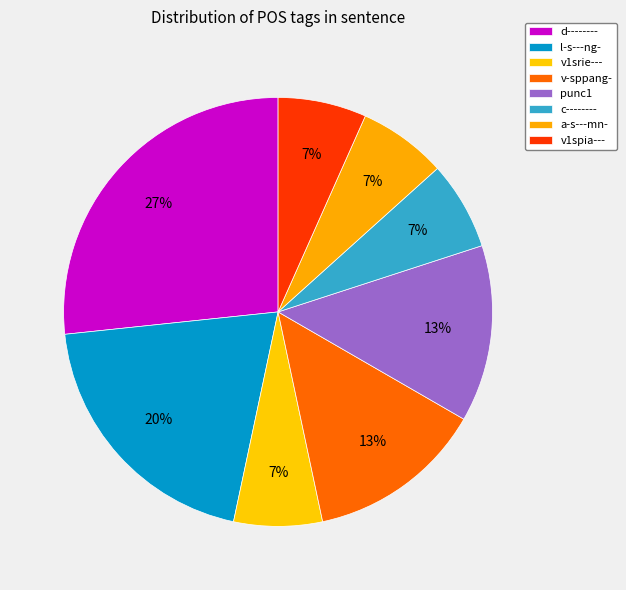

To the nearest percent, what is the combined percentage of v1spia--- and v1srie---?

13%